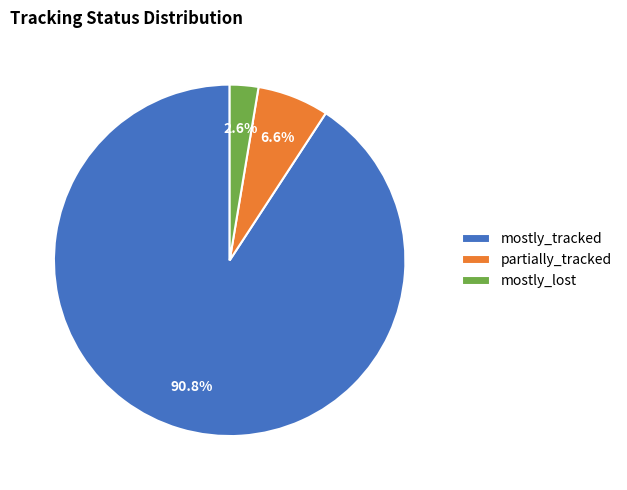

To the nearest percent, what is the difference between the mostly_tracked and mostly_lost slice percentages?

88%